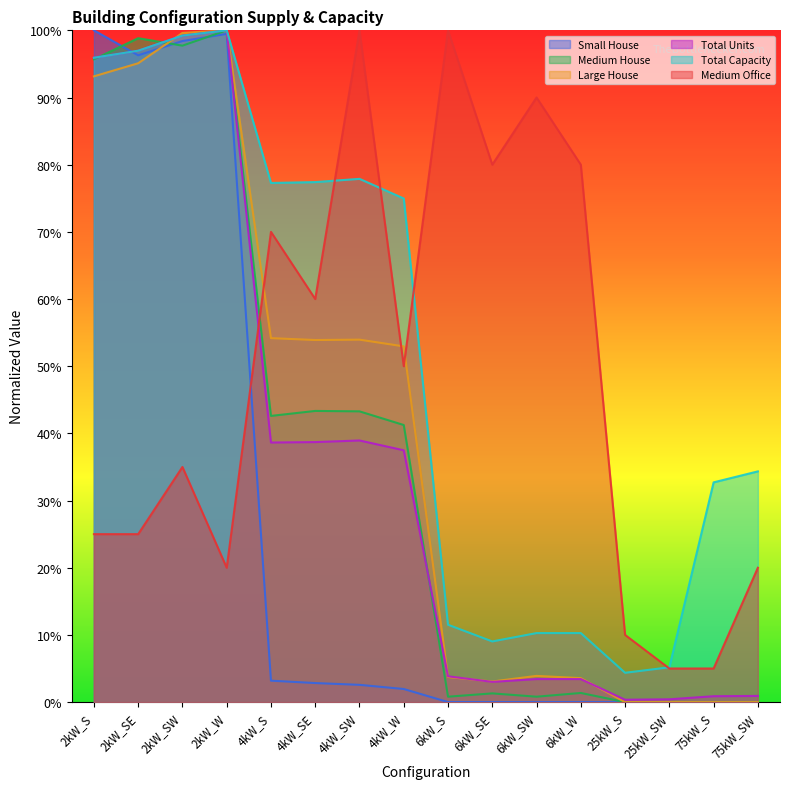

What is the sum of all Large House values?

617.1